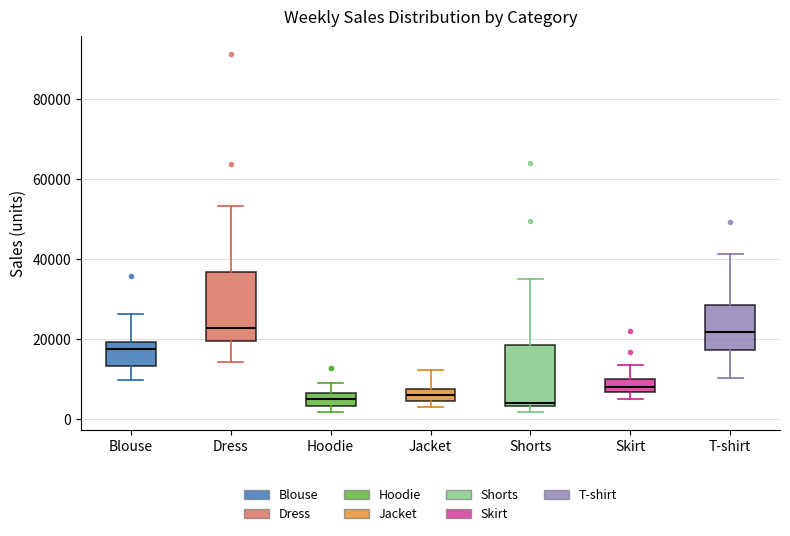

Where is the lower edge of the box for Hoodie on the y-axis? The values are not printed on the chart, so give them approximately, as read against the axis.

4000